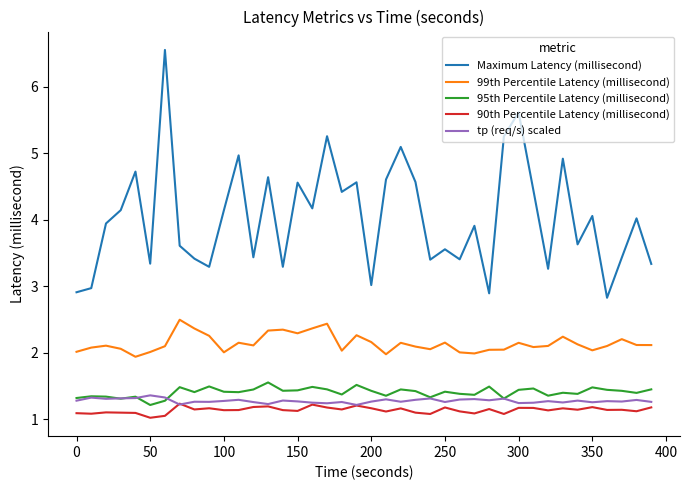

How many 95th Percentile Latency (millisecond) values are between 1 and 2?

40